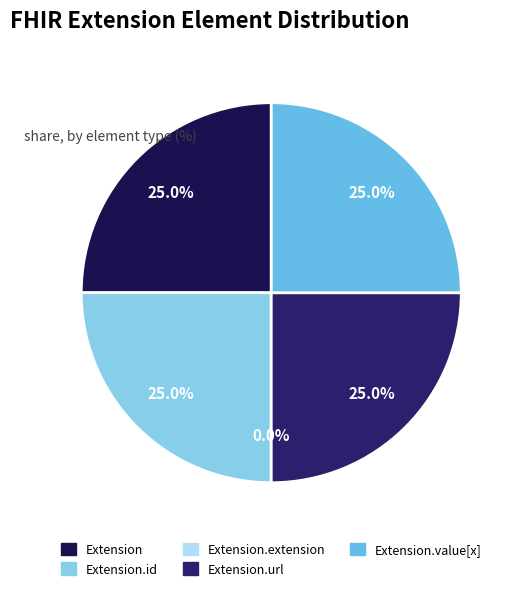

Approximately how many times larger is the value at Extension.id compared to Extension.value[x]?

1.0